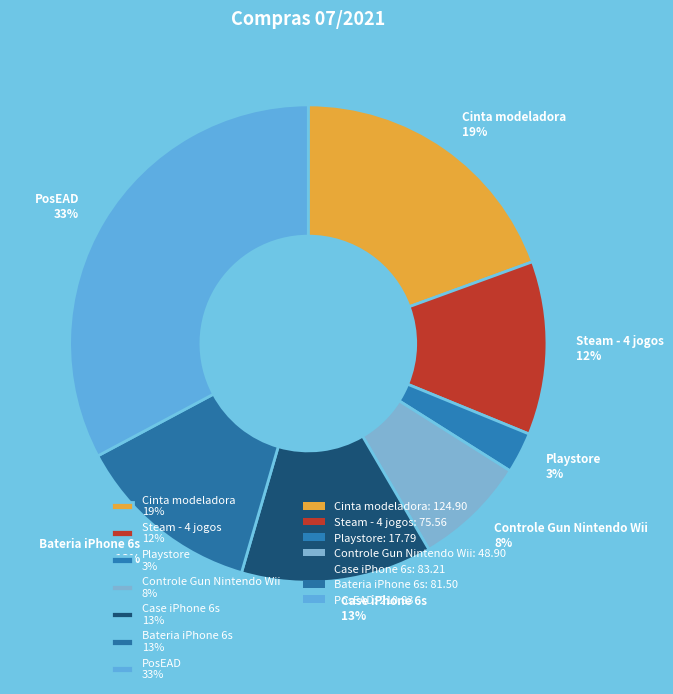

To the nearest percent, what is the average slice percentage?

14%